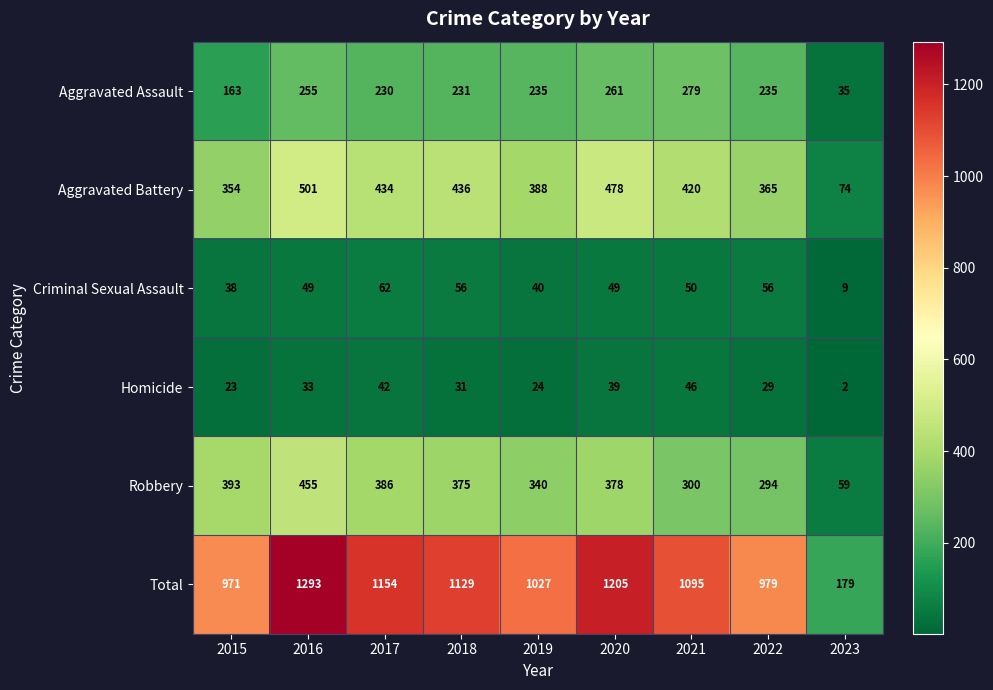

What is the maximum value shown in the chart?

1293